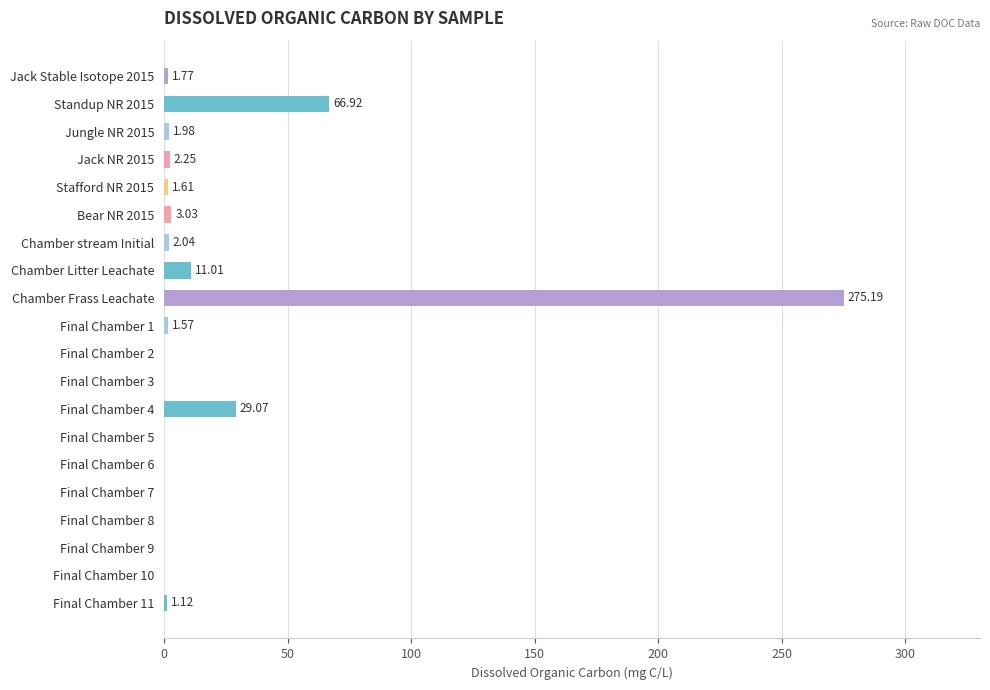

How many series are shown in this chart?

1